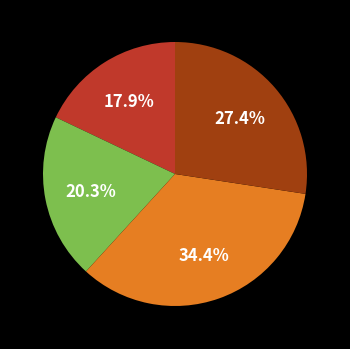

Is there any slice that represents more than half of the pie?

No